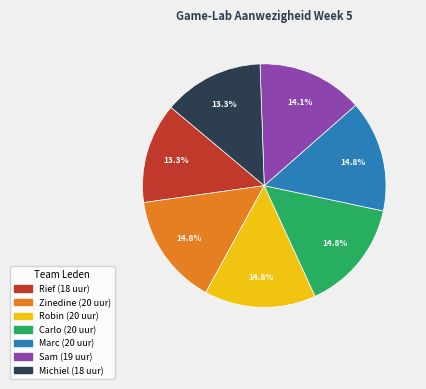

To the nearest percent, what portion does Zinedine represent?

15%